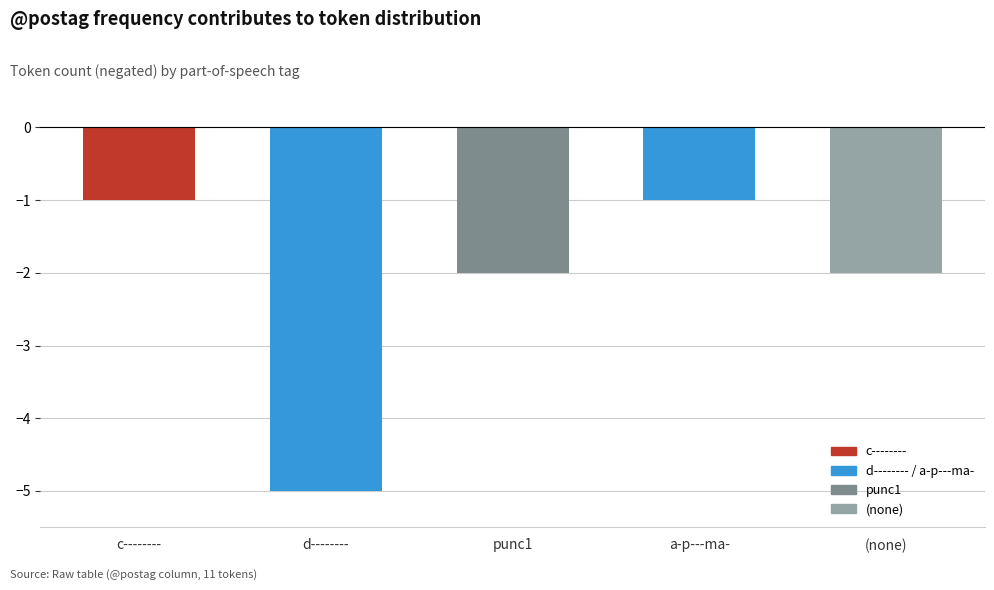

Count the values in the range -2 to -1.

4